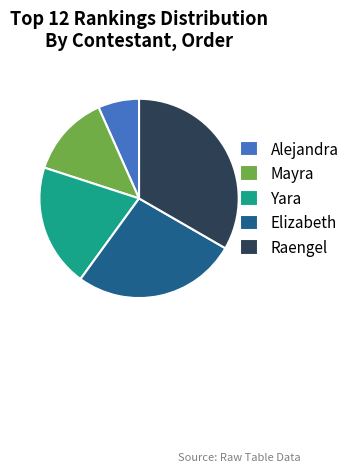

Which category has the biggest portion of the pie?

Raengel